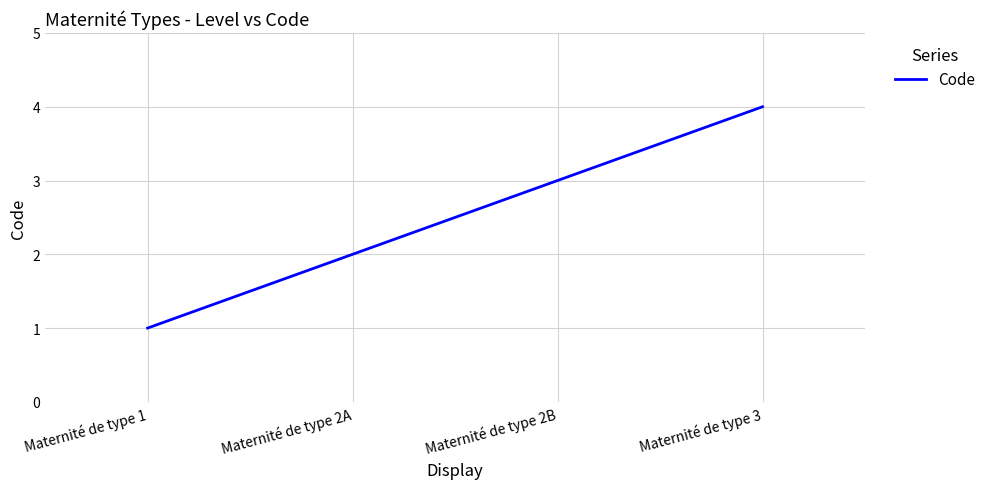

Rank the categories by value from lowest to highest.

Maternité de type 1, Maternité de type 2A, Maternité de type 2B, Maternité de type 3